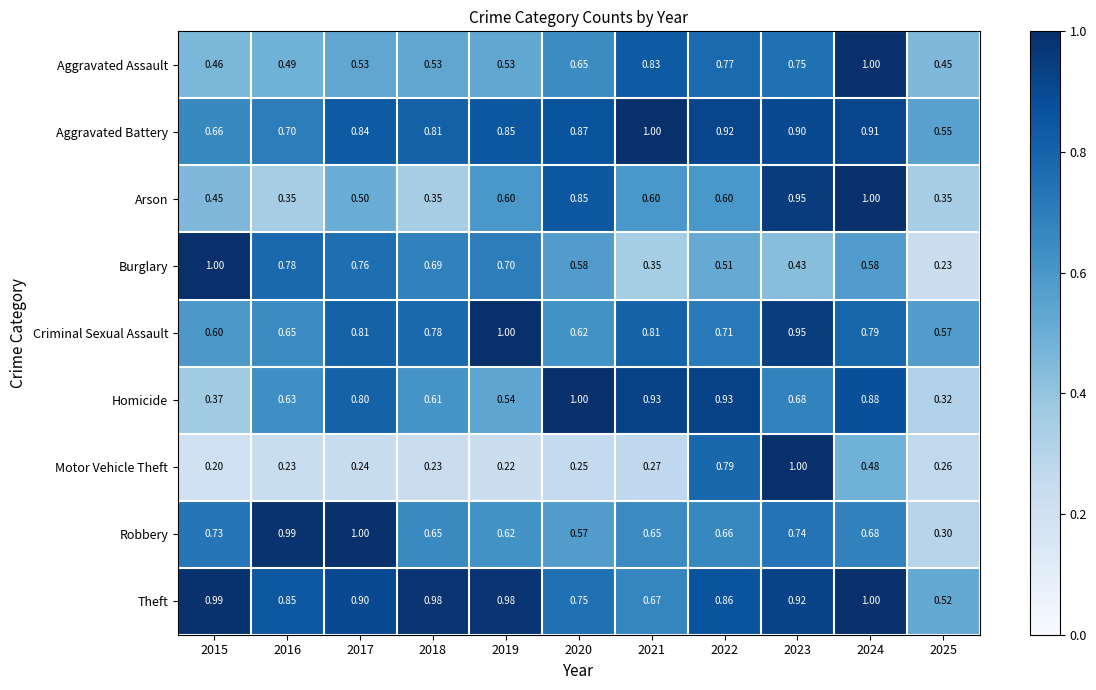

Is the value of Burglary at 2023 greater than the value of Theft at 2015?

No